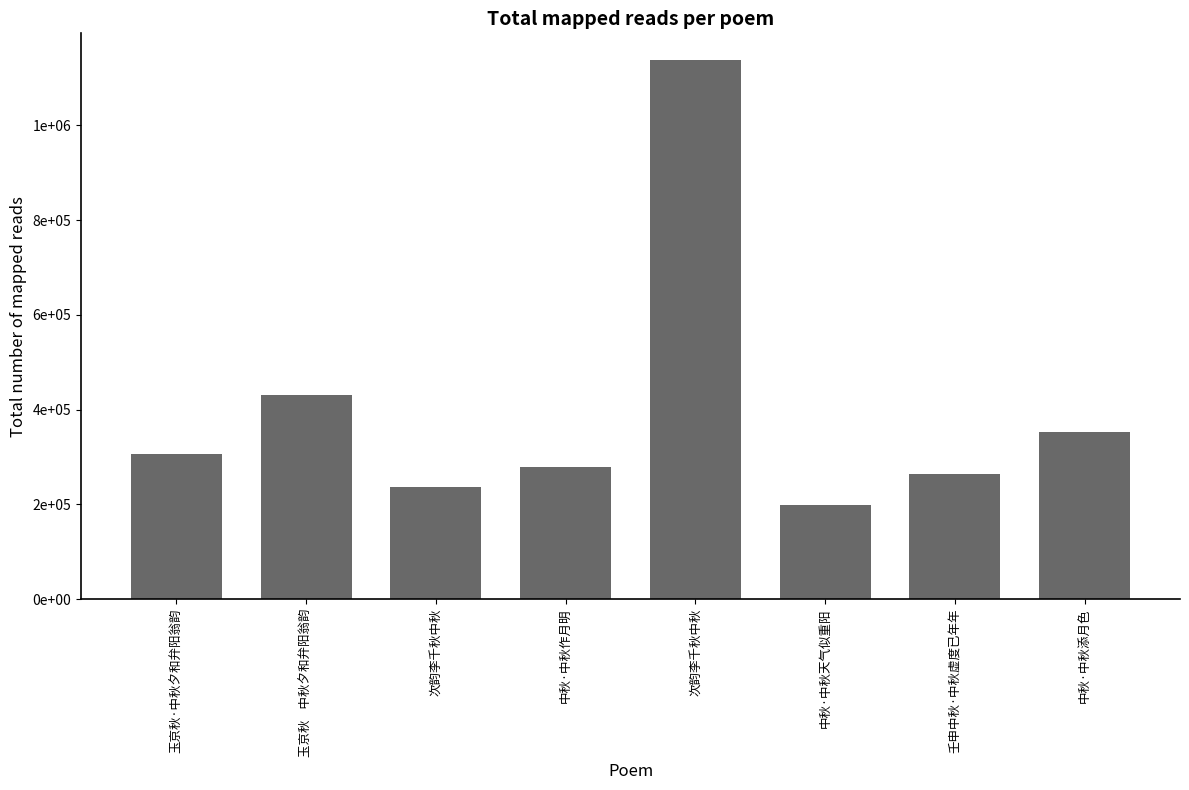

What is the ratio of the value at 次韵李千秋中秋 to the value at 壬申中秋·中秋虚度已年年?

0.9